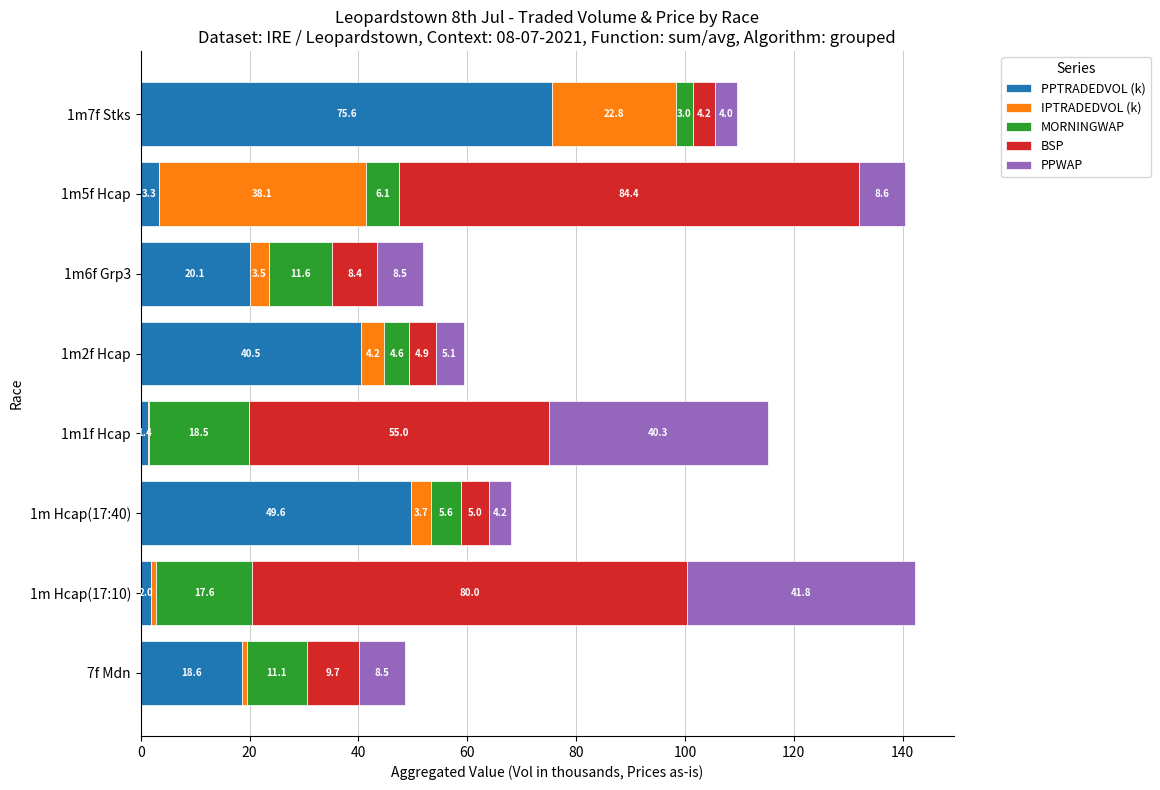

Where is PPTRADEDVOL (k) nearest to the value 38?

1m2f Hcap